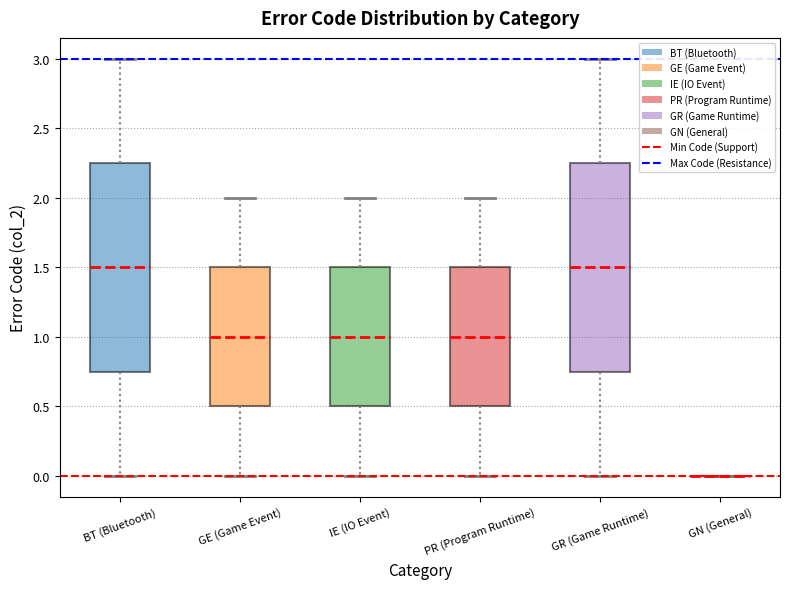

Where is the lower edge of the box for GR (Game Runtime) on the y-axis? The values are not printed on the chart, so give them approximately, as read against the axis.

0.75